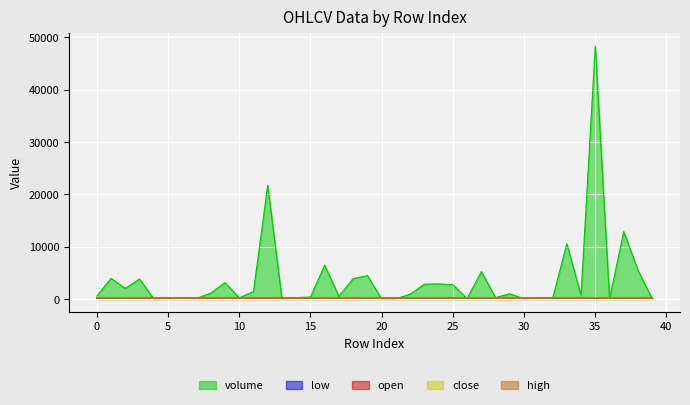

Is it true that open equals 167.9 at 33?

True